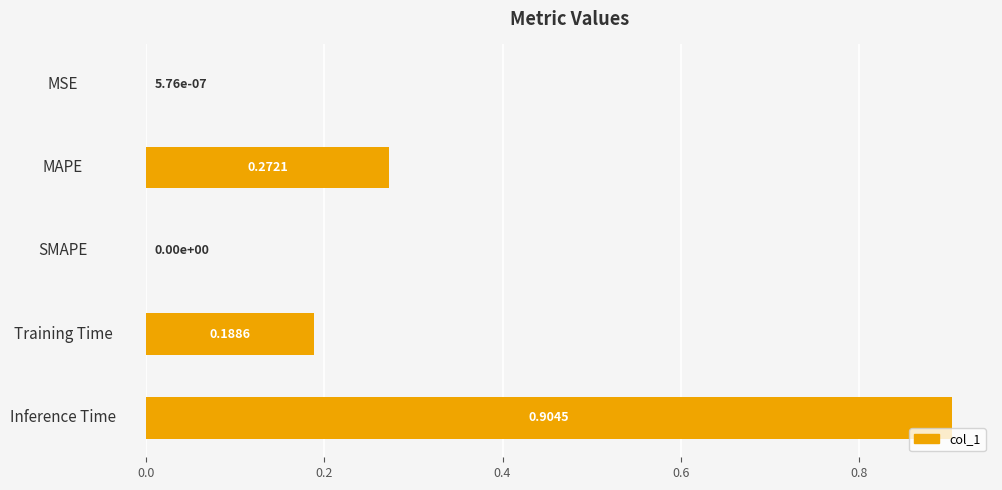

What is the sum of all values?

1.4